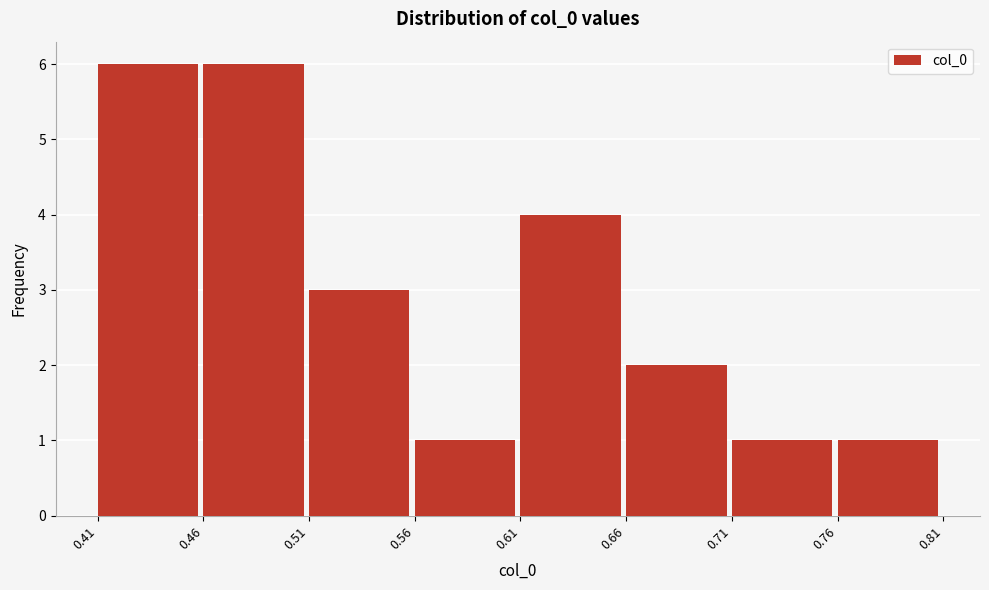

How tall is the bar that spans 0.76 to 0.81 on the x-axis? The values are not printed on the chart, so give them approximately, as read against the axis.

1